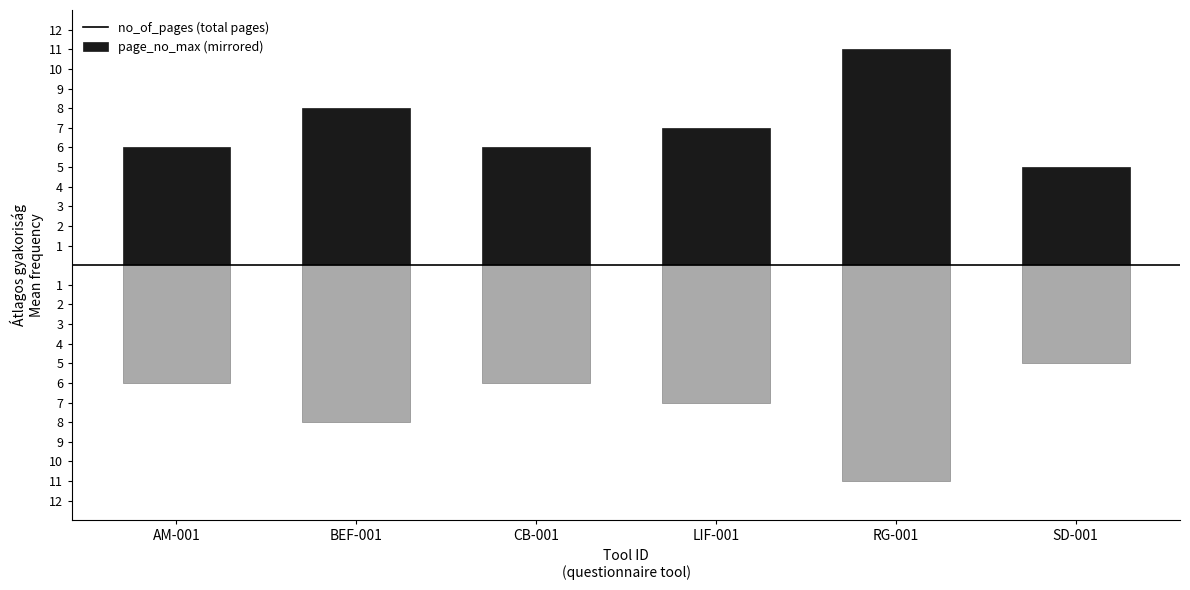

At which category is the sum across all series the highest?

AM-001